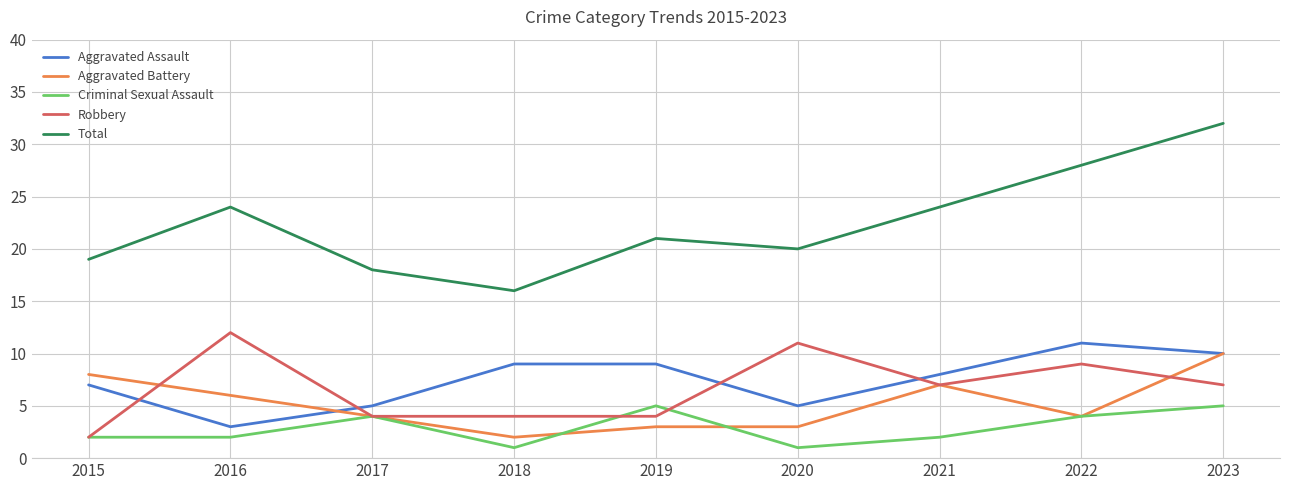

How many lines are shown in the chart?

5